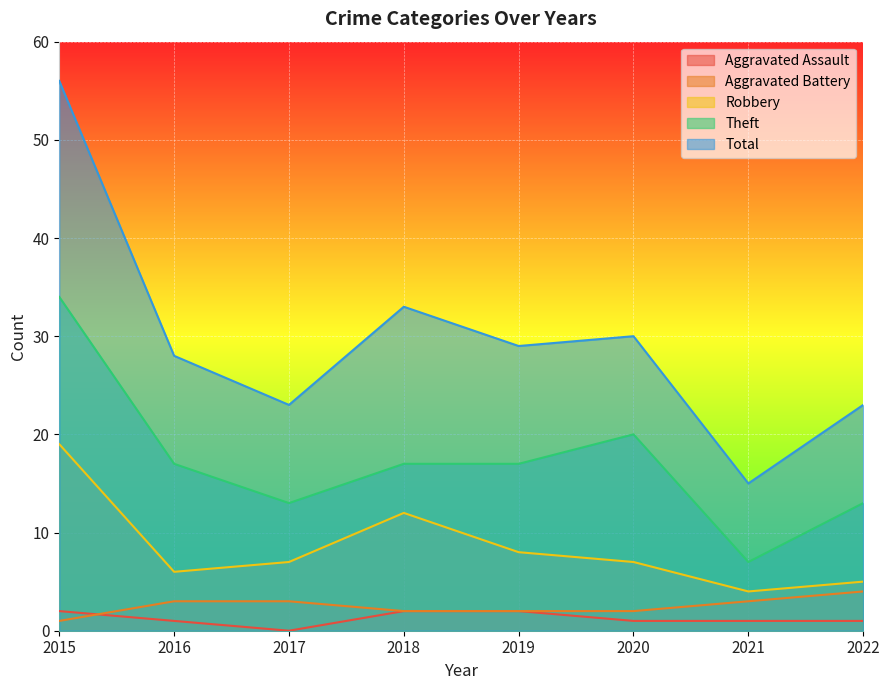

True or false: Aggravated Battery and Robbery intersect in this chart.

False